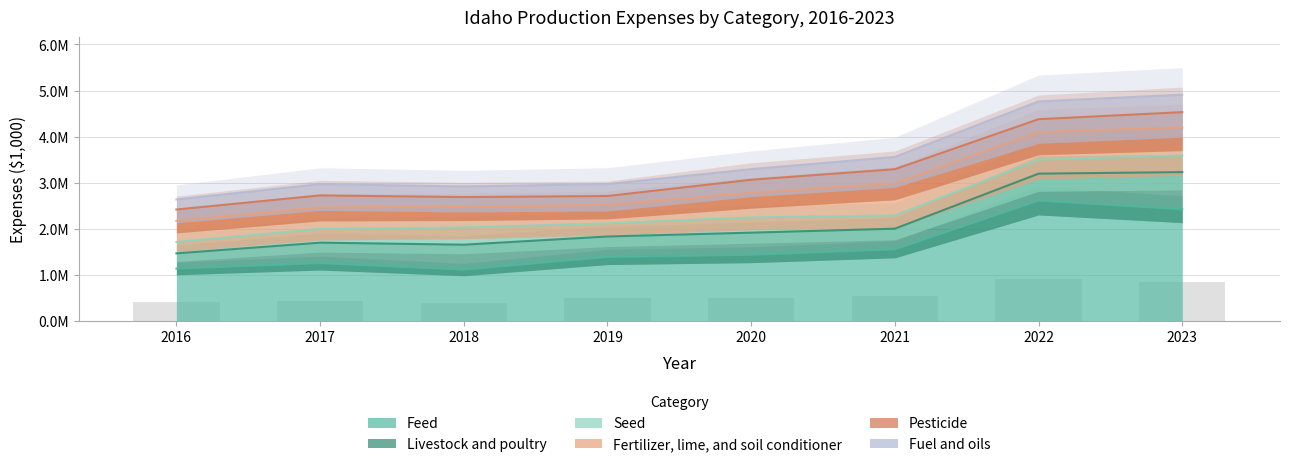

What are all the series names shown in the legend?

Feed, Livestock and poultry, Seed, Fertilizer, lime, and soil conditioner, Pesticide, Fuel and oils